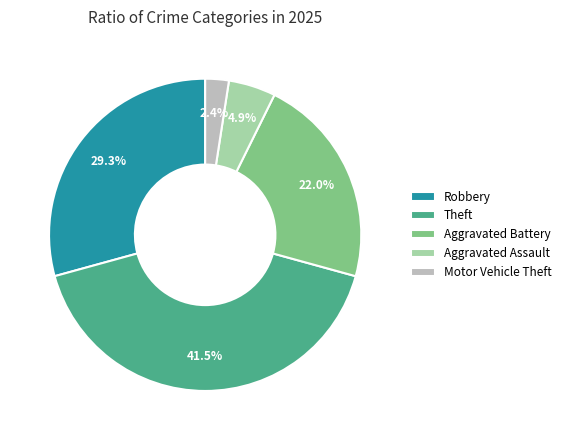

Is there any slice that represents more than half of the pie?

No